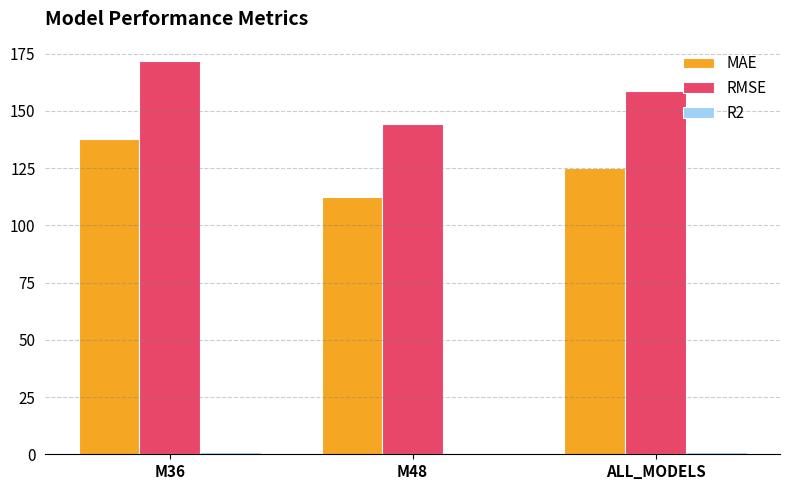

Where is MAE nearest to the value 125?

ALL_MODELS